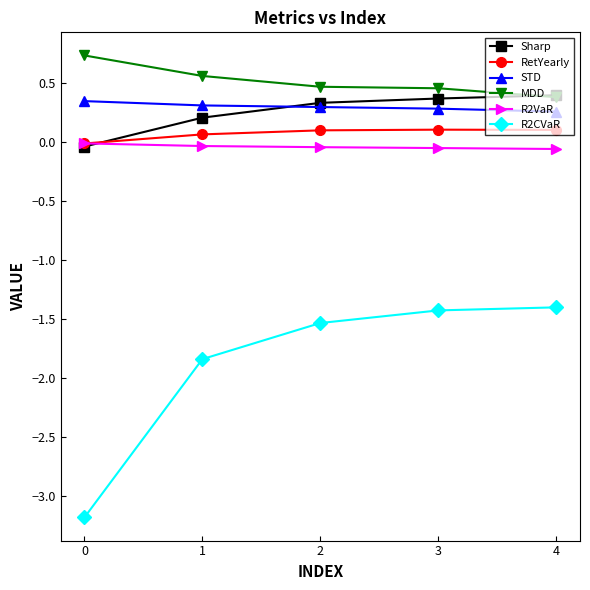

The value of RetYearly at 4 is 0.1. True or false?

True